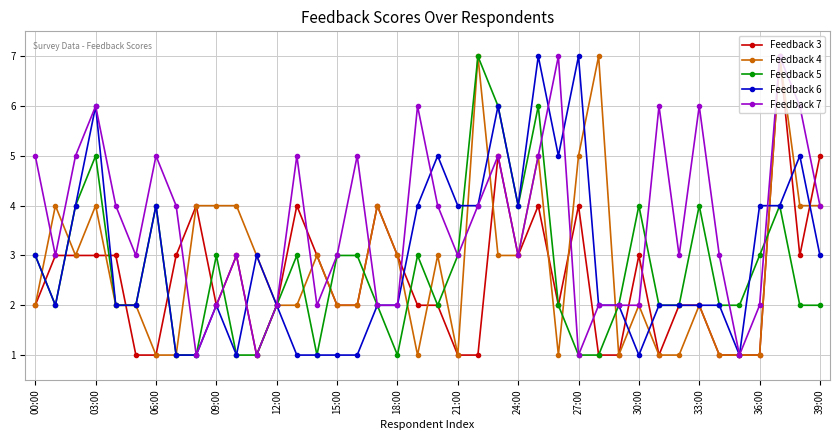

What is the average value of the Feedback 5 series?

3